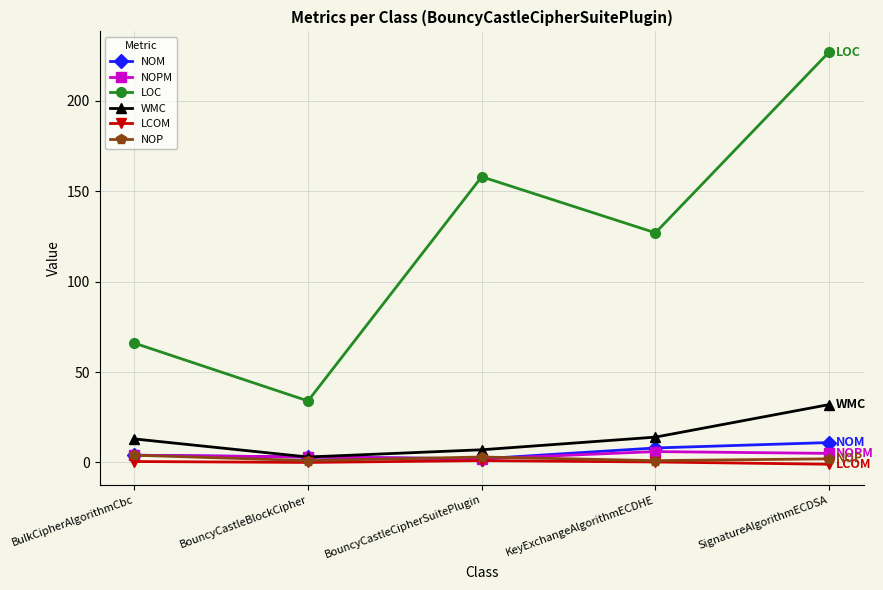

The value of LOC at BouncyCastleBlockCipher is 51.0. True or false?

False